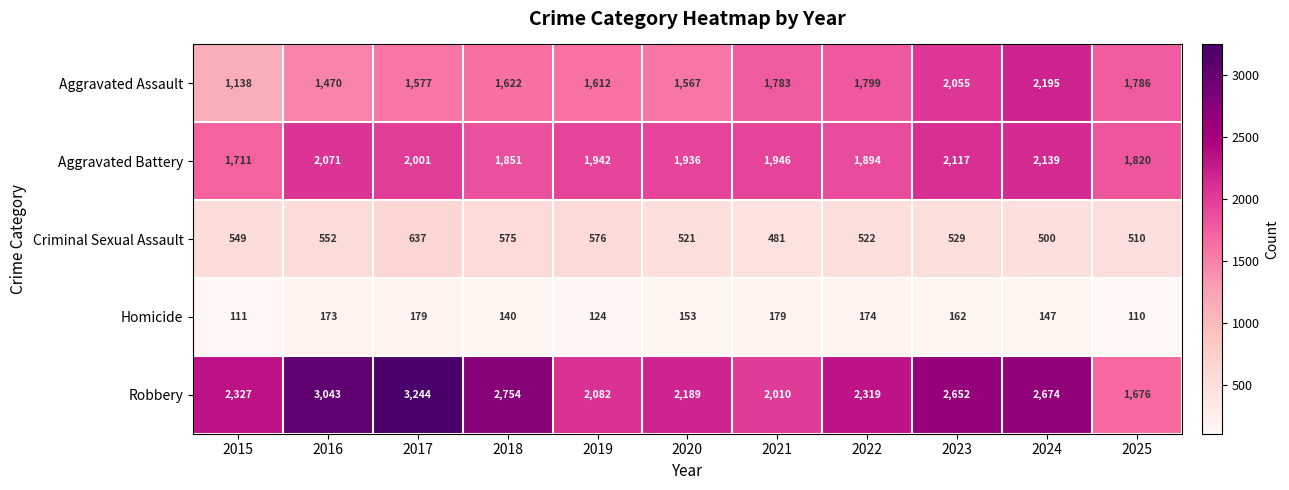

Which category has the lowest value across all series?

2025